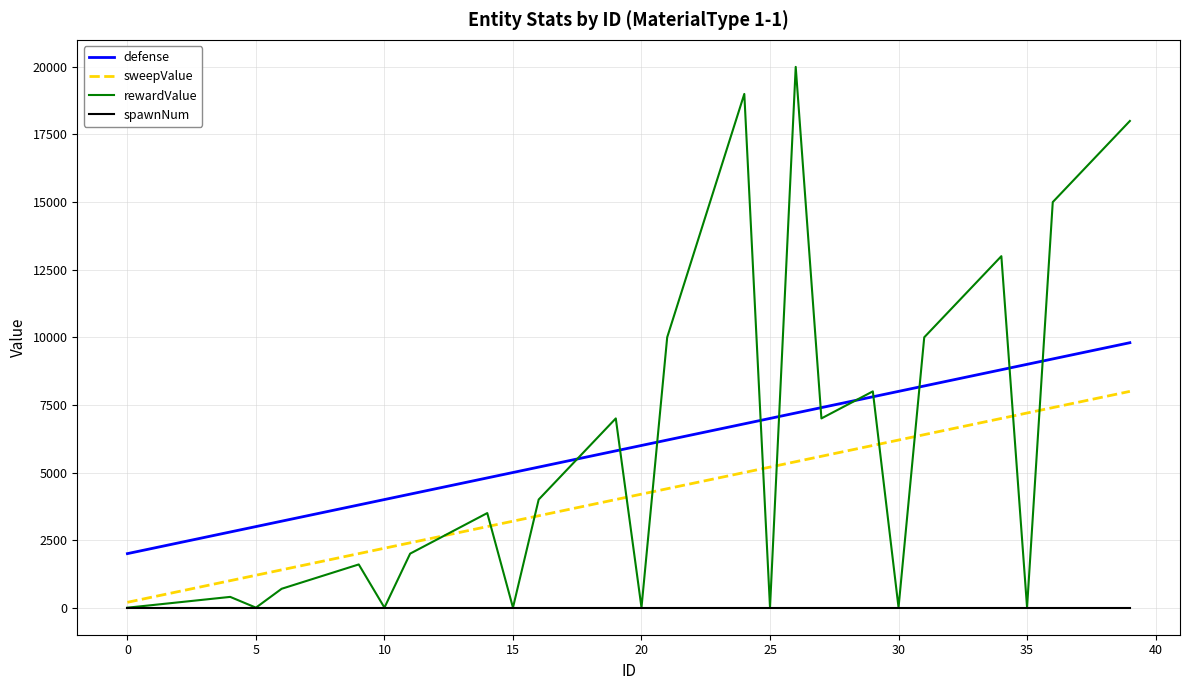

True or false: defense and spawnNum intersect in this chart.

False